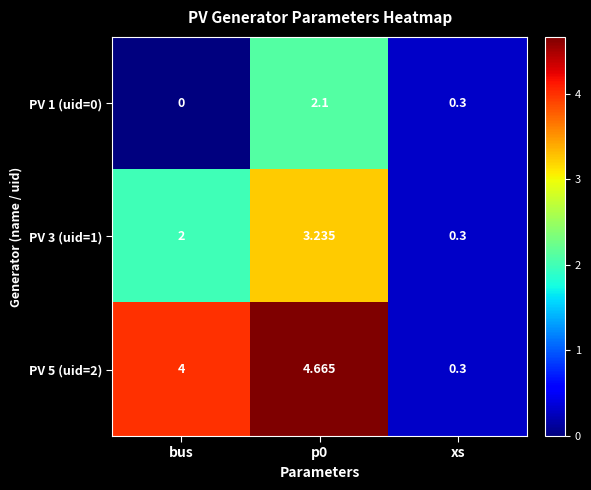

Which category has the lowest value across all series?

bus